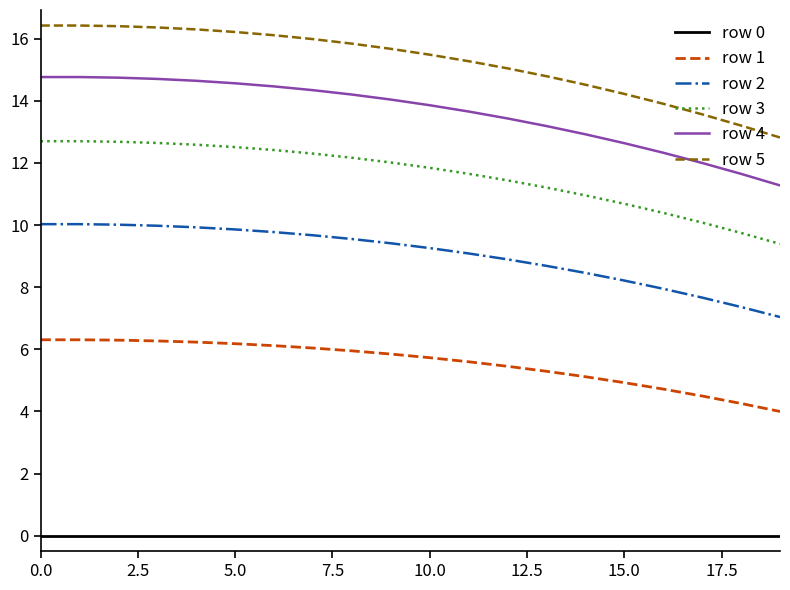

What is the difference between the maximum and minimum values in the row 3 series?

3.3